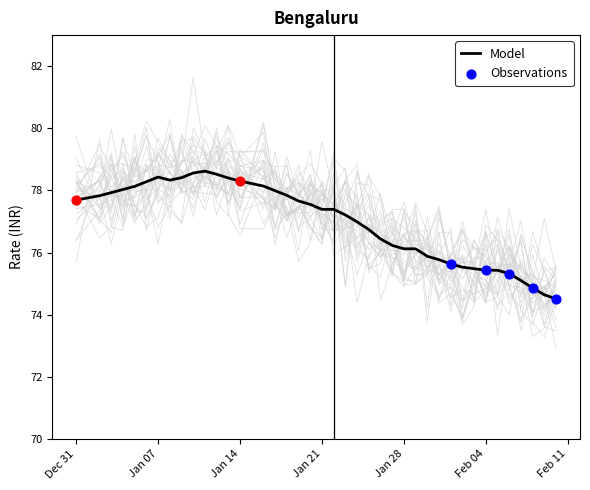

The Model series shows 103.0 at Feb 04. True or false?

False